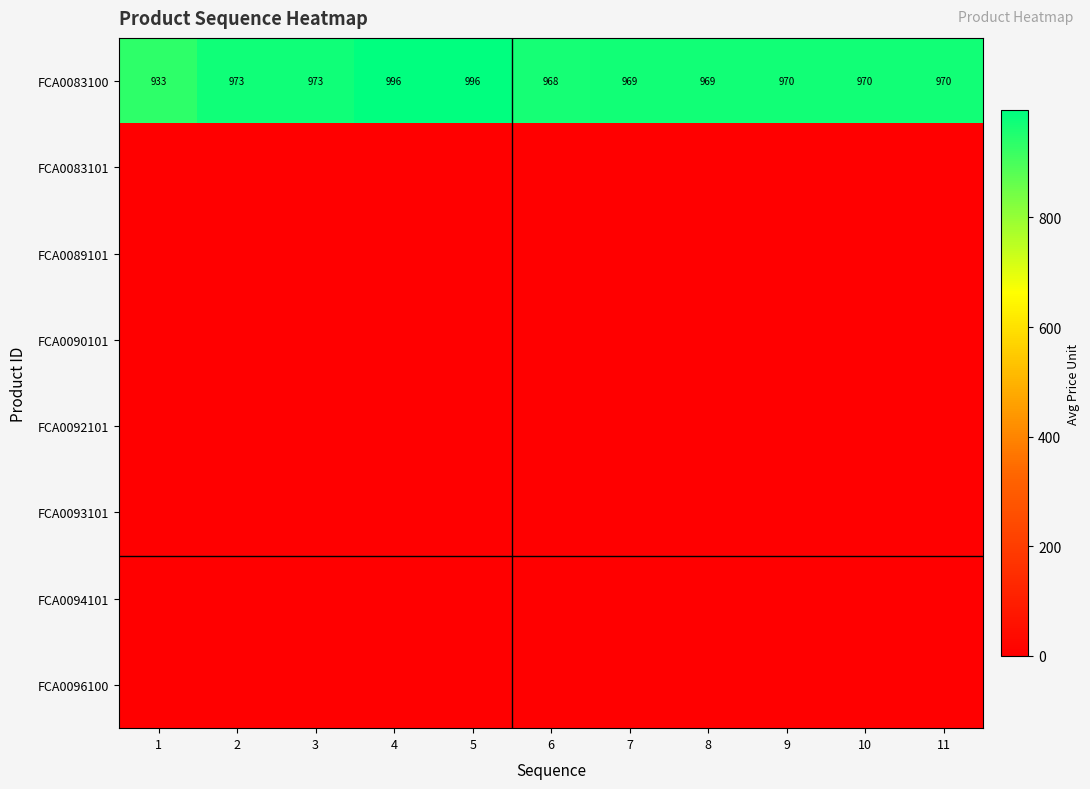

The FCA0083100 series shows 973 at 2. True or false?

True